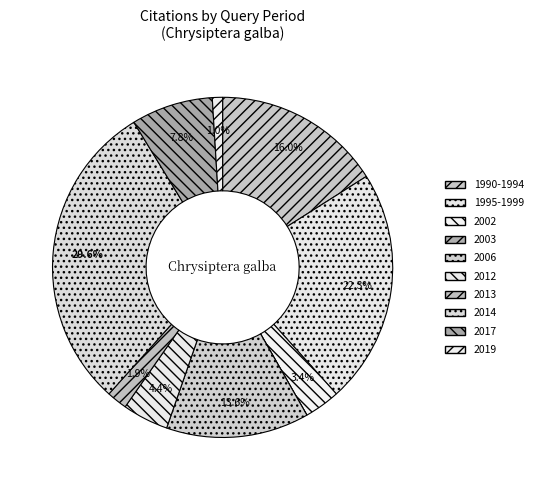

How many slices are in this pie chart?

10